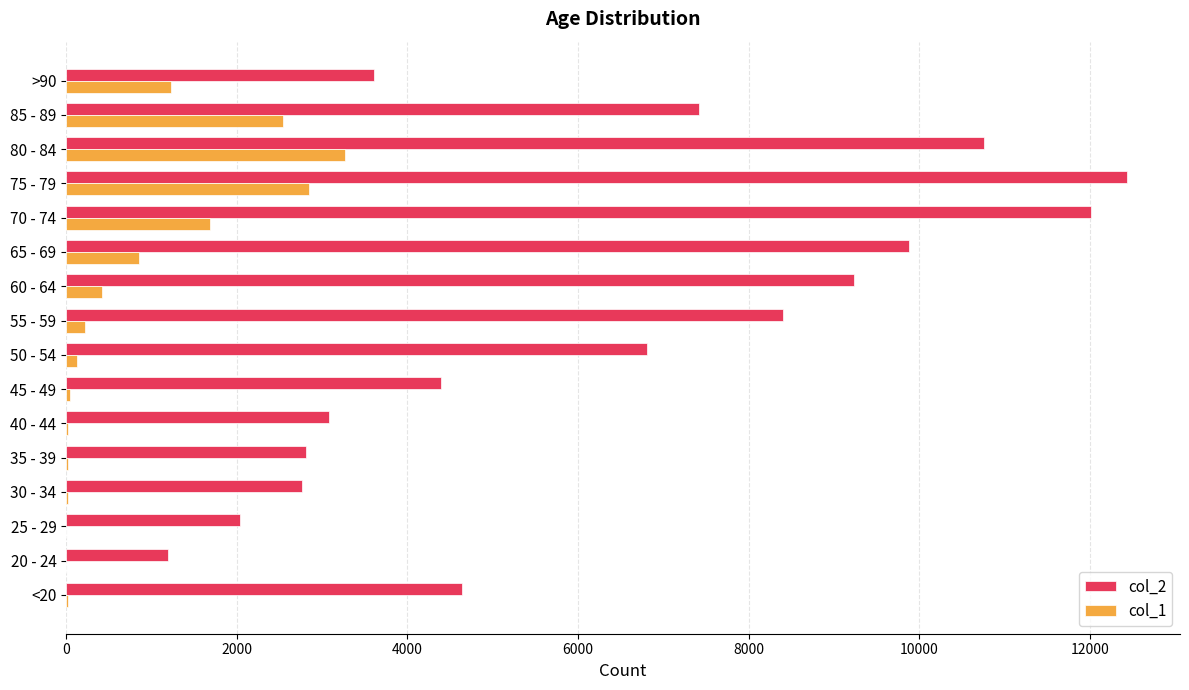

Which category has the highest value across all series?

75 - 79